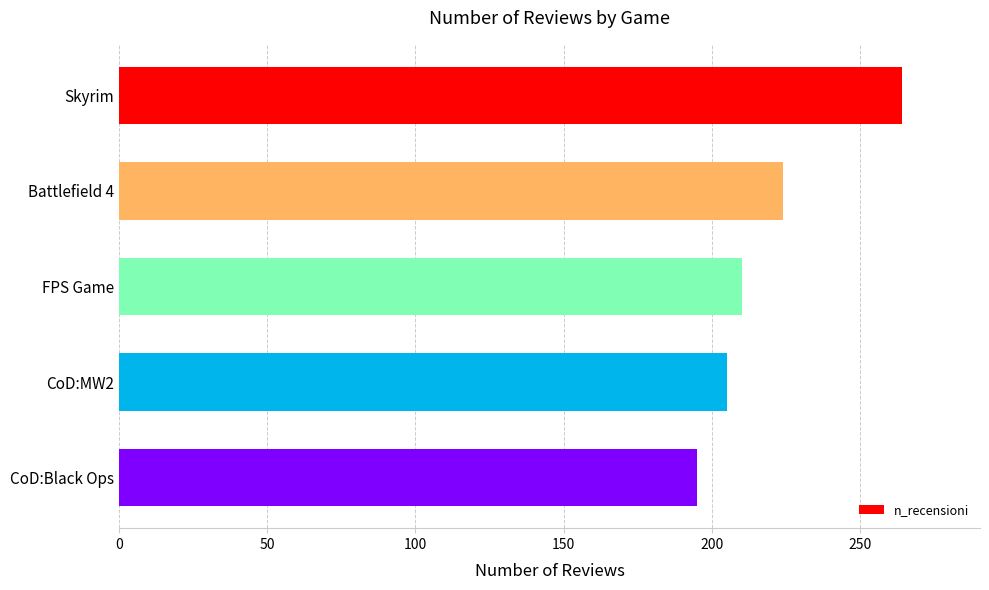

At which label is the value closest to 229?

Battlefield 4